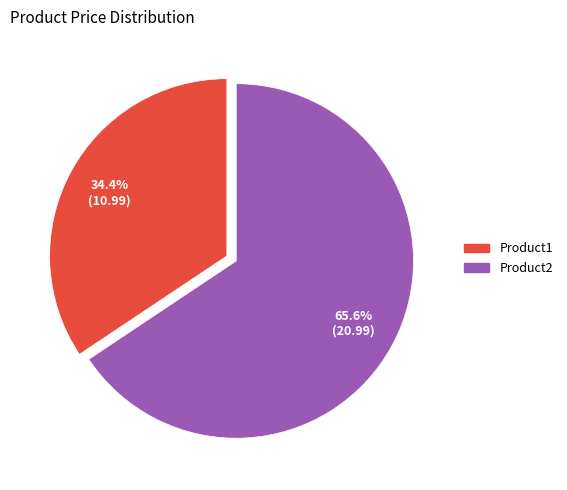

What is the ratio of the value at Product1 to the value at Product2?

0.5